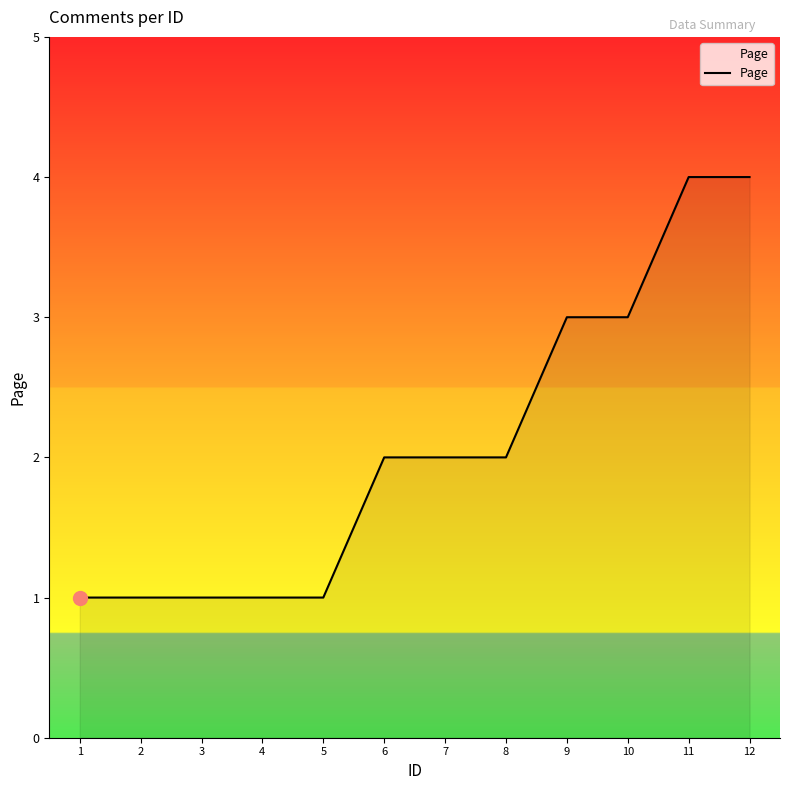

The chart shows a value of 3 at 10. True or false?

True